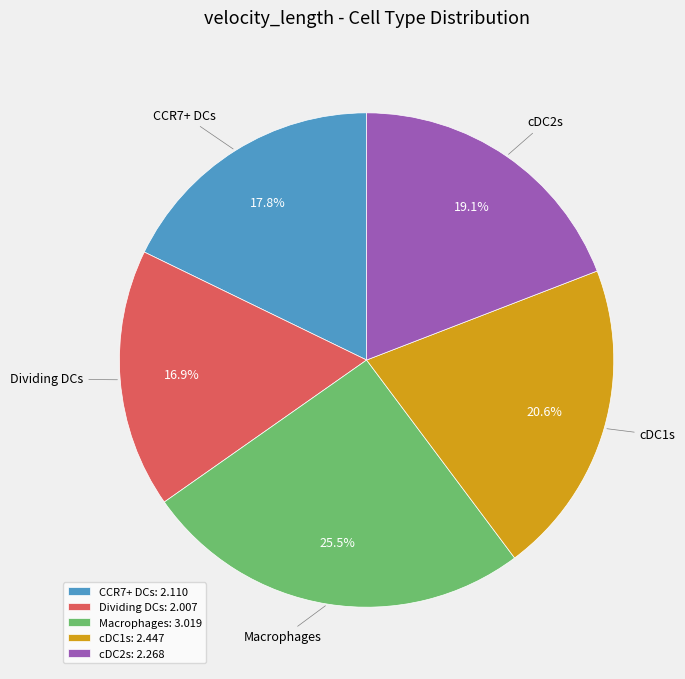

Rank the categories by value from highest to lowest.

Macrophages, cDC1s, cDC2s, CCR7+ DCs, Dividing DCs